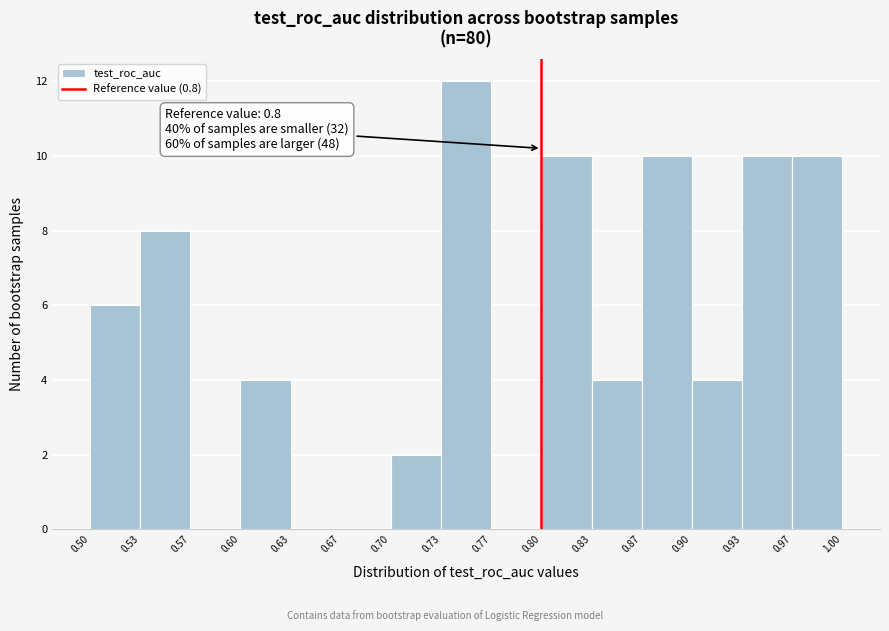

Over which range of the x-axis is the bar tallest?

0.73 to 0.77